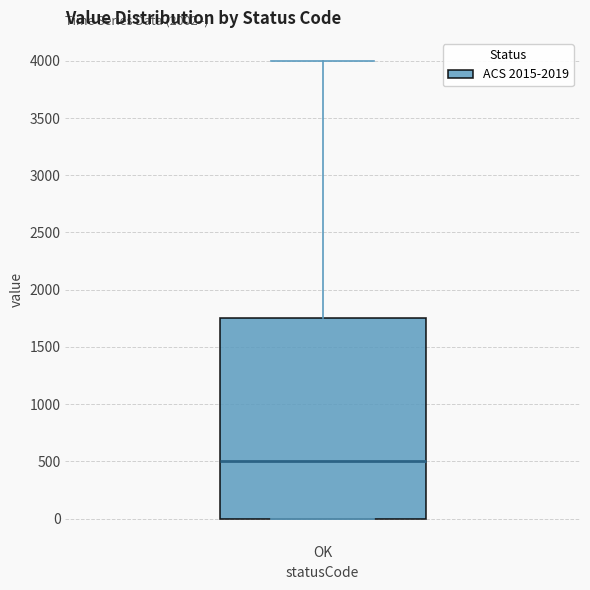

Transcribe this box plot: give where the median line is, the range the box spans, and where the two whiskers end, as read against the y-axis. The values are not printed on the chart, so give them approximately, as read against the axis.

median 500, box 0 to 1750, whiskers 0 to 4000